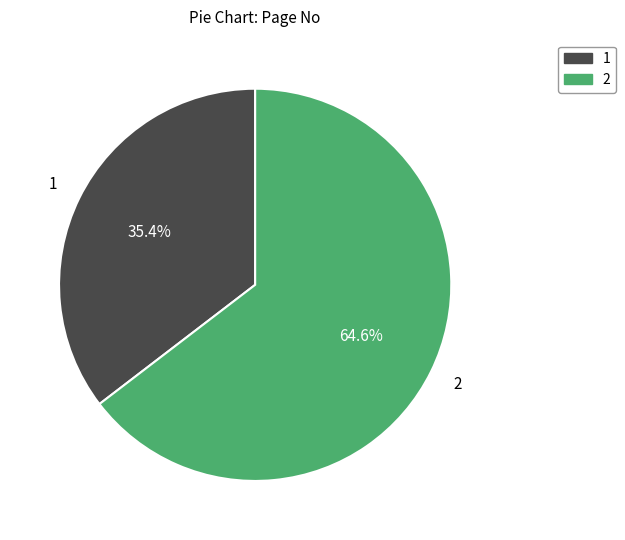

How many segments does this pie chart have?

2